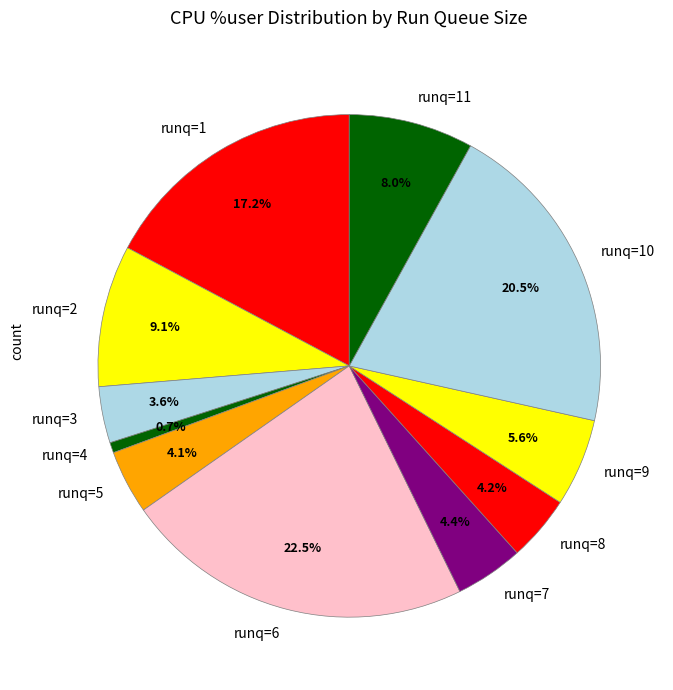

Between runq=9 and runq=5, which is larger?

runq=9